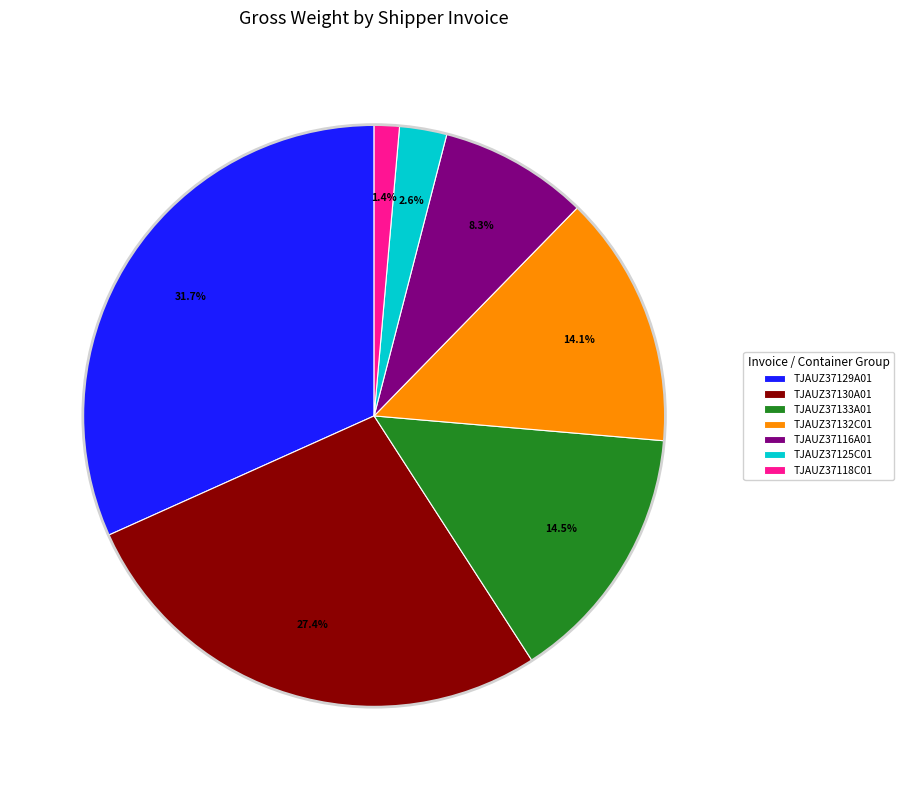

What is the largest slice in the pie chart?

TJAUZ37129A01